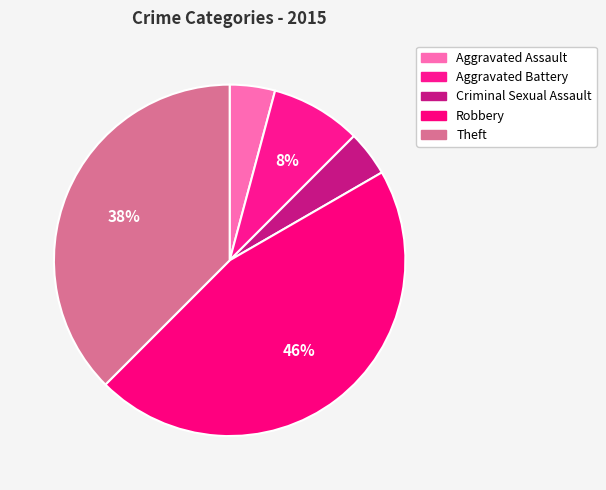

Approximately how many times larger is the value at Criminal Sexual Assault compared to Robbery?

0.1